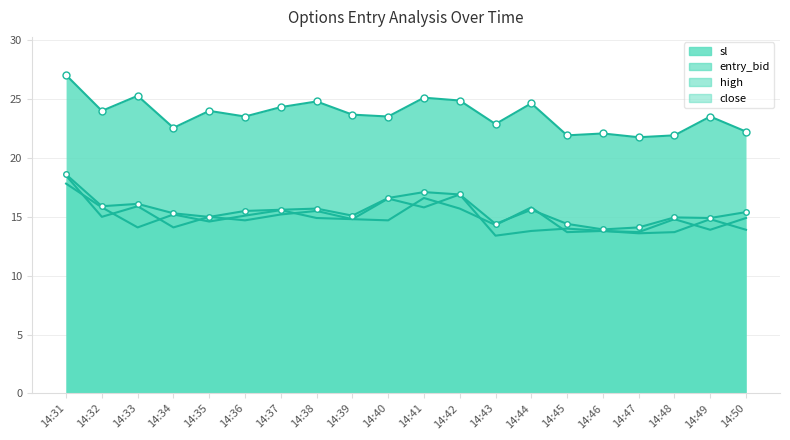

Rank the series by their maximum value, from lowest to highest.

close, entry_bid, high, sl